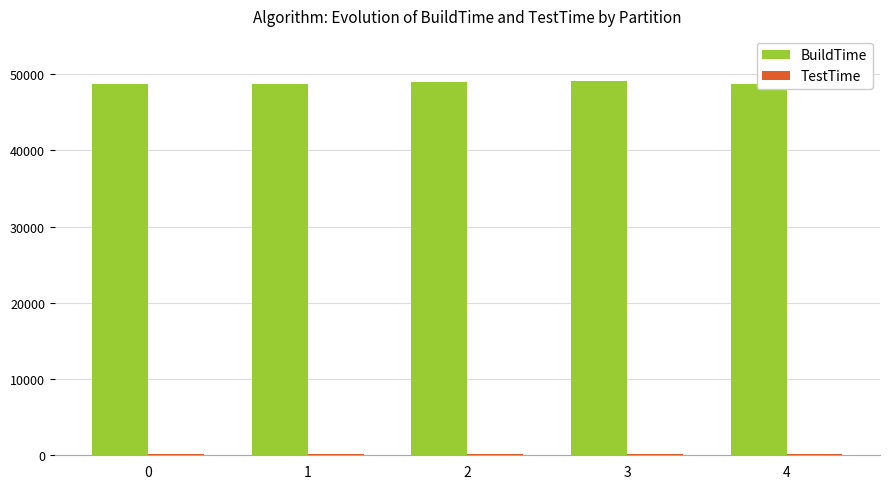

Is it true that BuildTime equals 31261 at 0?

False